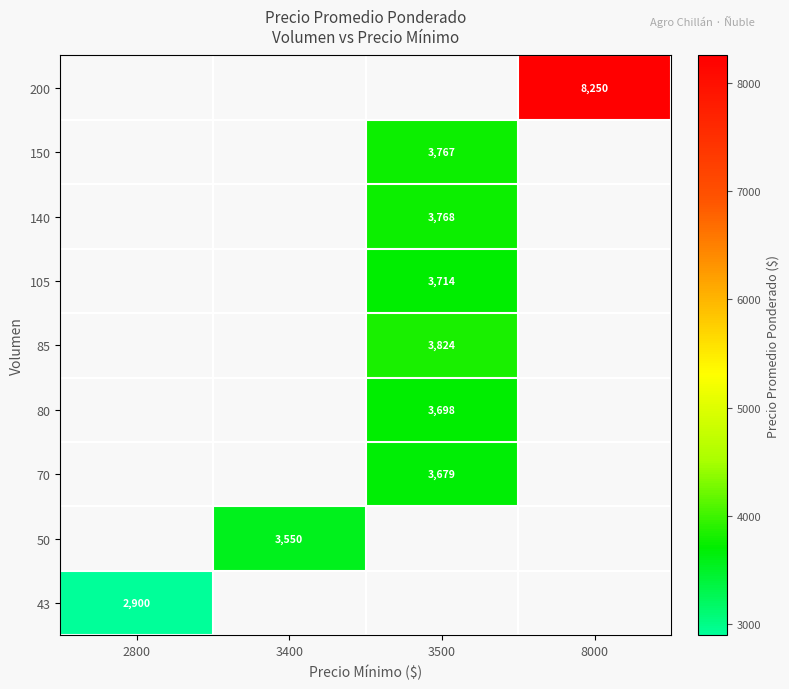

The 80 series shows 5729 at 3500. True or false?

False